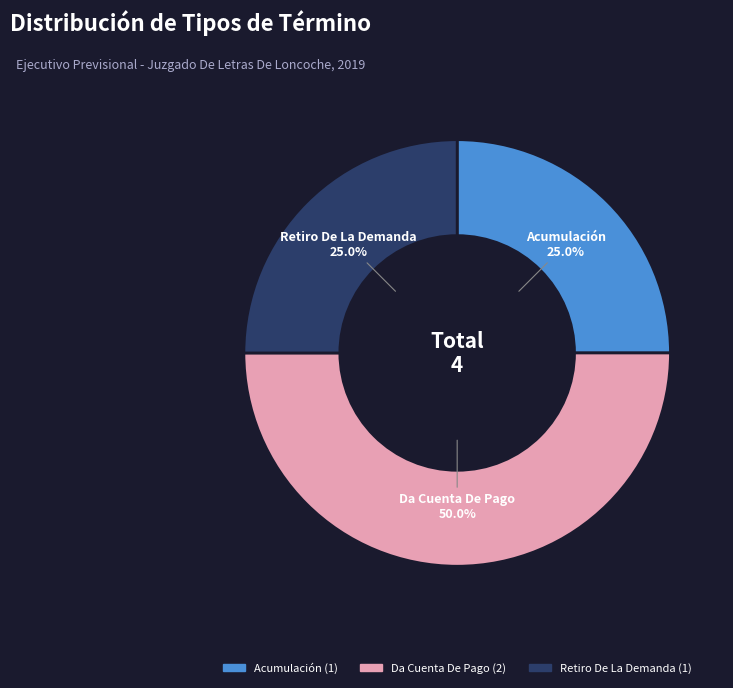

To the nearest percent, what is the average slice percentage?

33%